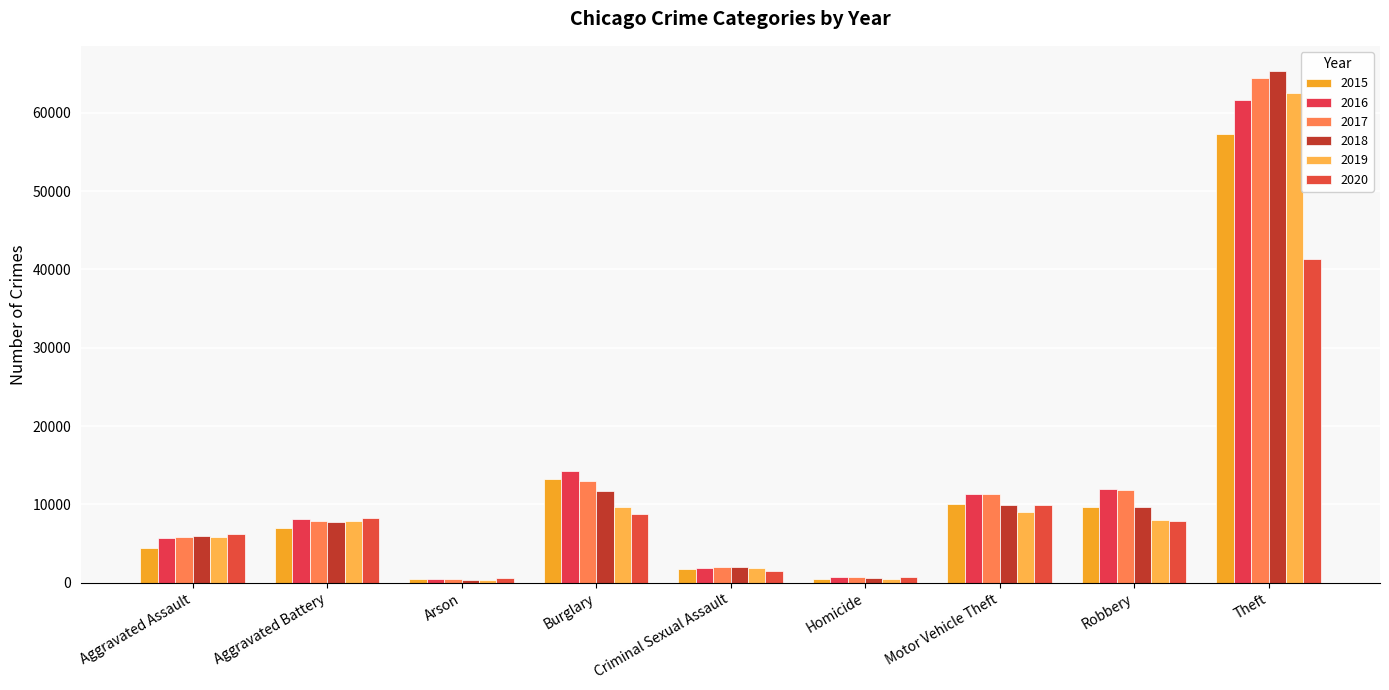

Which series has the largest total across all categories?

2017